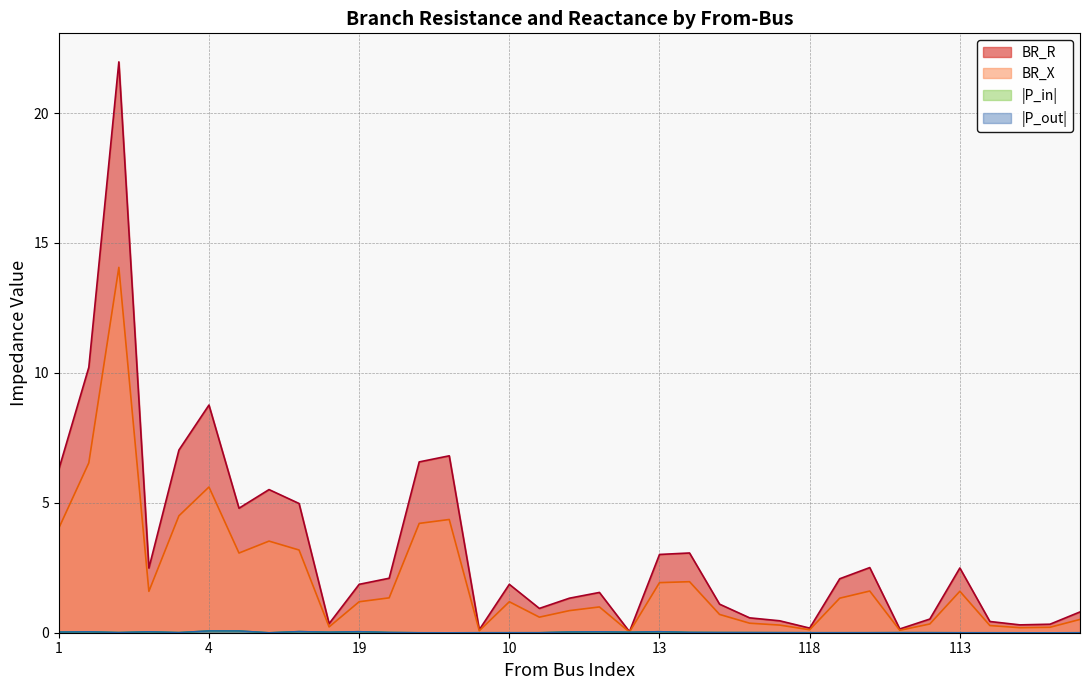

At which category is the sum across all series the highest?

2